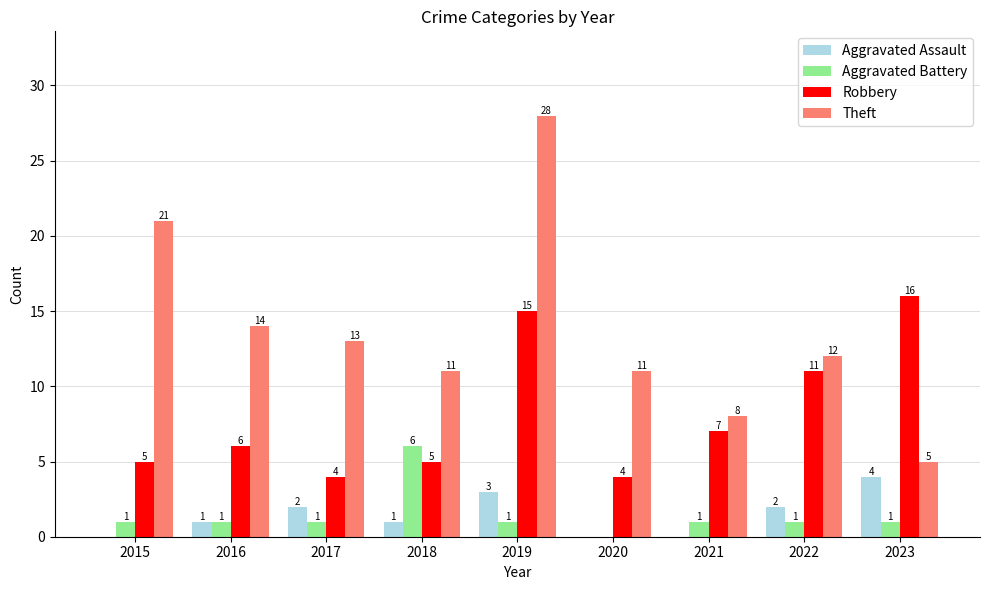

Are the bars horizontal?

No